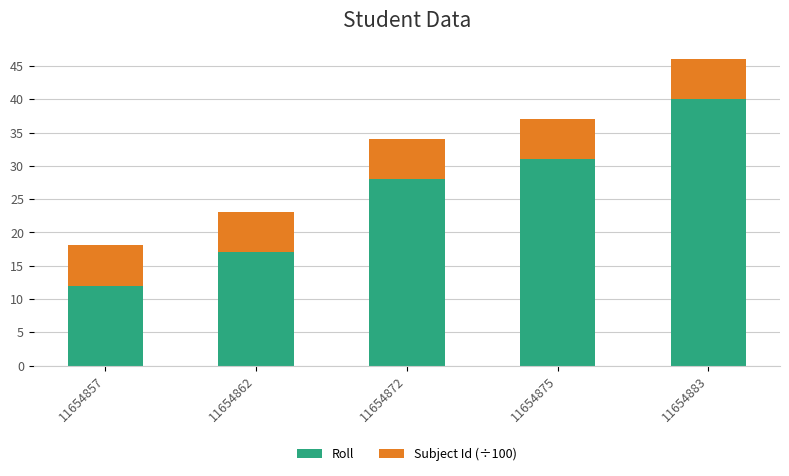

The Roll series shows 31.0 at 11654875. True or false?

True